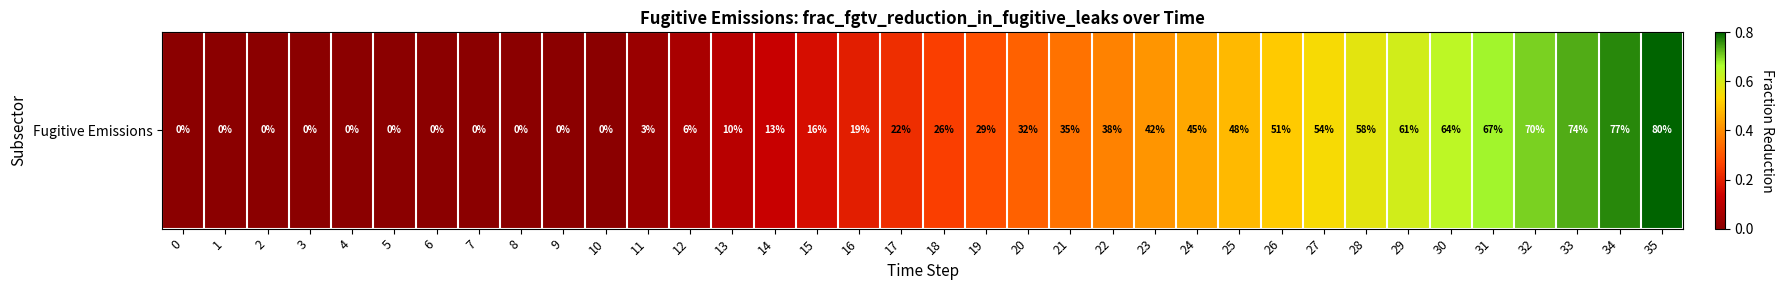

What is the sum of all values?

10.4